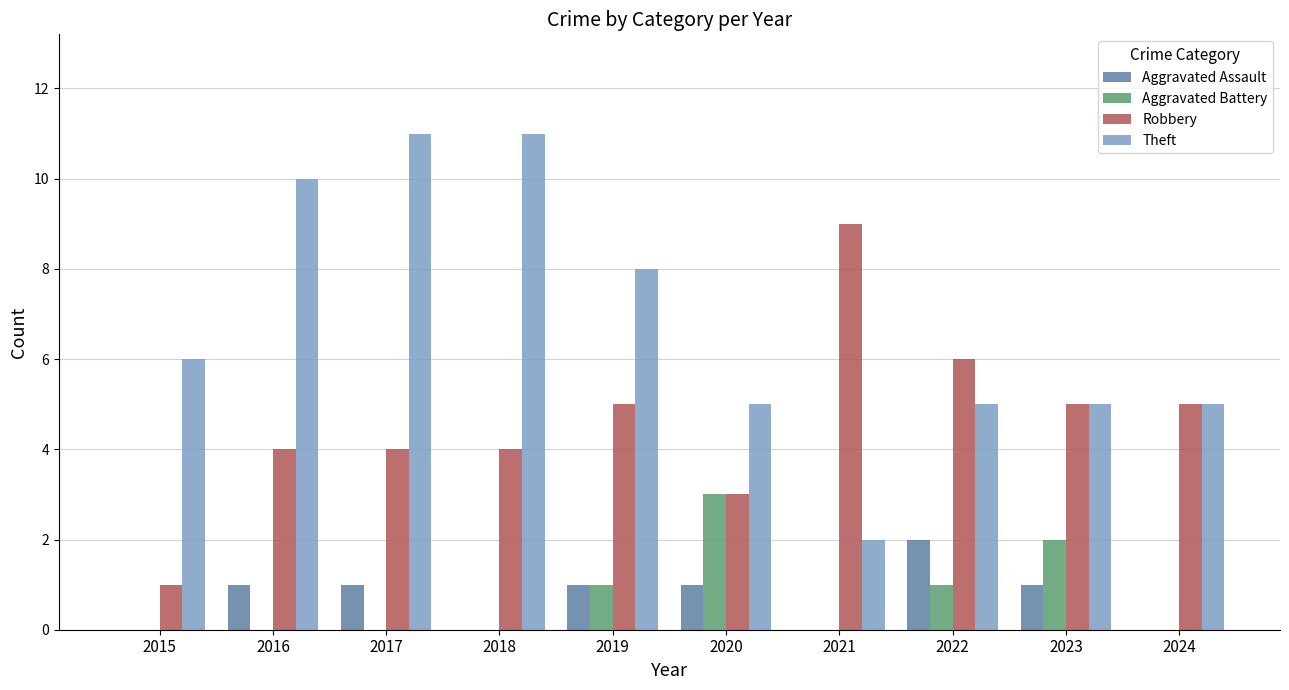

Reading left to right, extract all data points from this chart.

Aggravated Assault: 0	1	1	0	1	1	0	2	1	0
Aggravated Battery: 0	0	0	0	1	3	0	1	2	0
Robbery: 1	4	4	4	5	3	9	6	5	5
Theft: 6	10	11	11	8	5	2	5	5	5